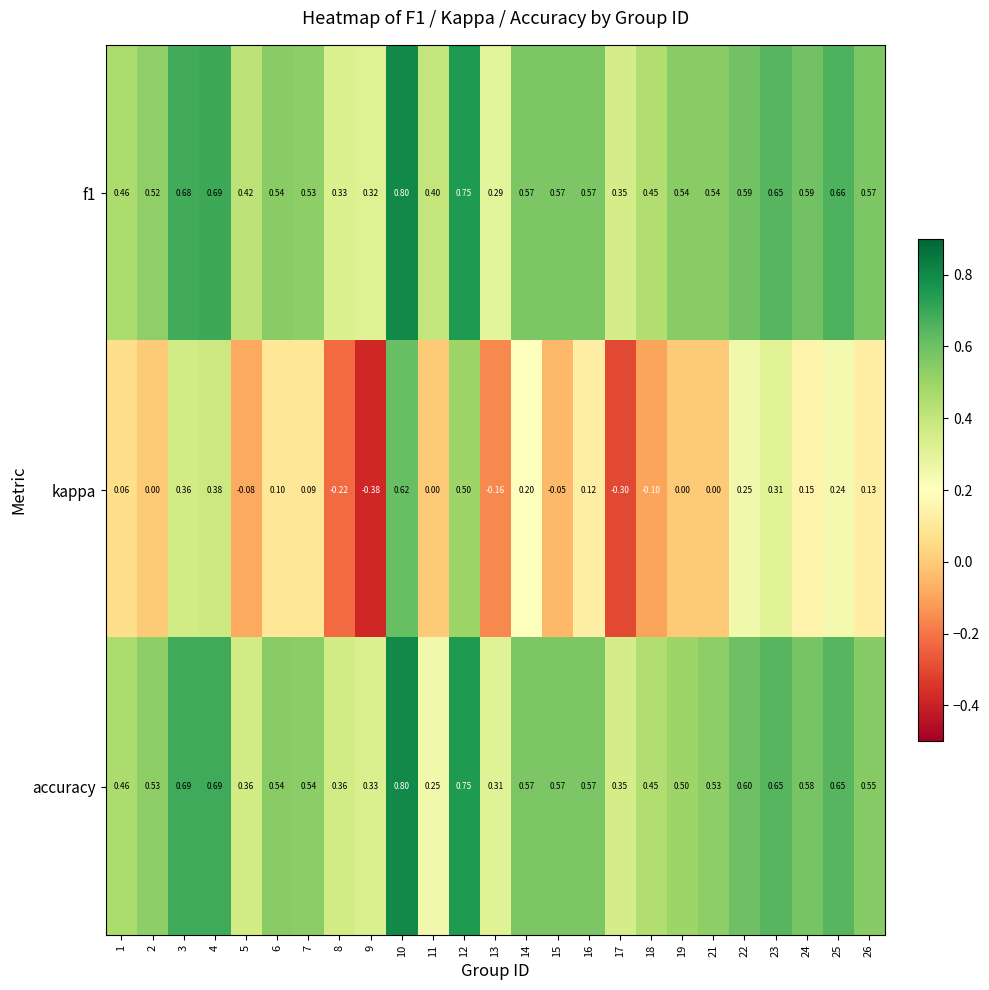

Is the value of kappa at 24 greater than the value of f1 at 25?

No